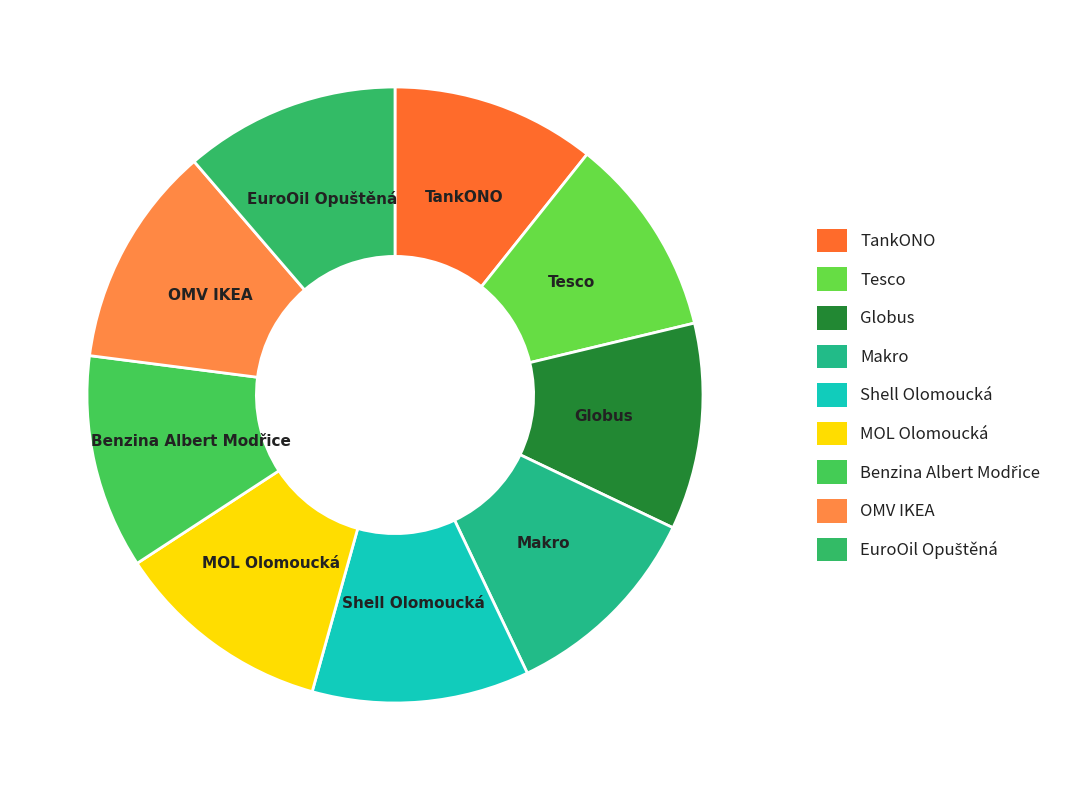

Do Shell Olomoucká and Globus together represent more than half of the pie?

No